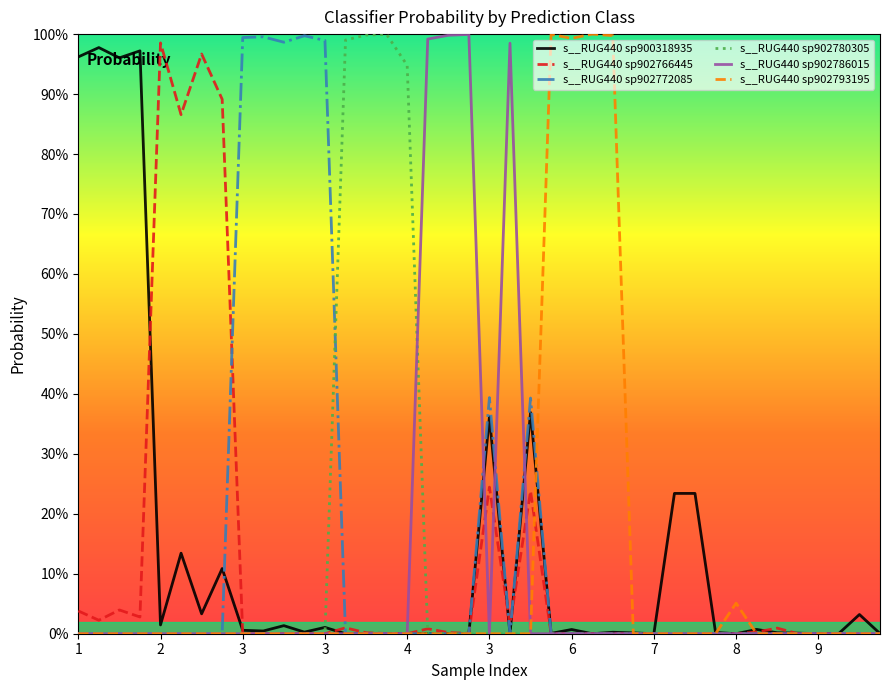

What are all the series names shown in the legend?

s__RUG440 sp900318935, s__RUG440 sp902766445, s__RUG440 sp902772085, s__RUG440 sp902780305, s__RUG440 sp902786015, s__RUG440 sp902793195